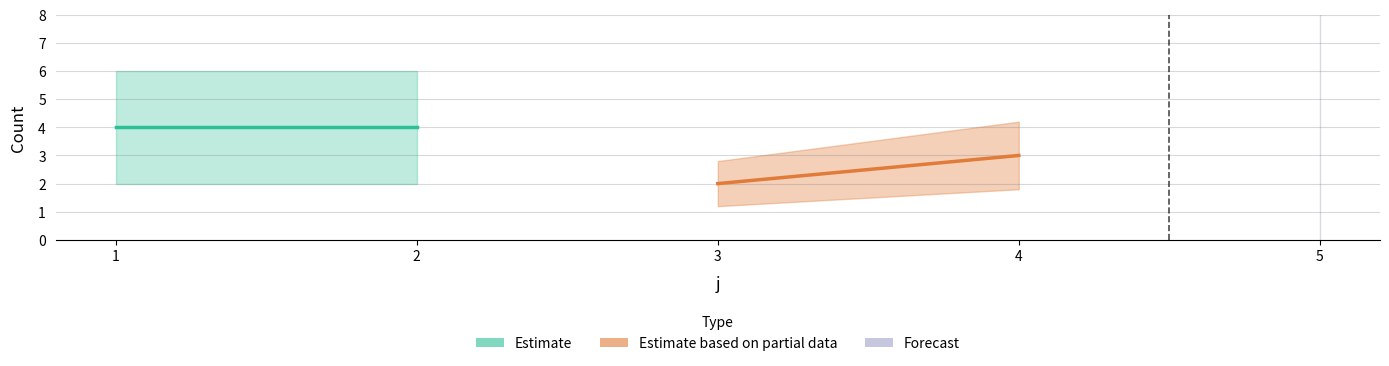

True or false: rho_sum and s_count intersect in this chart.

False